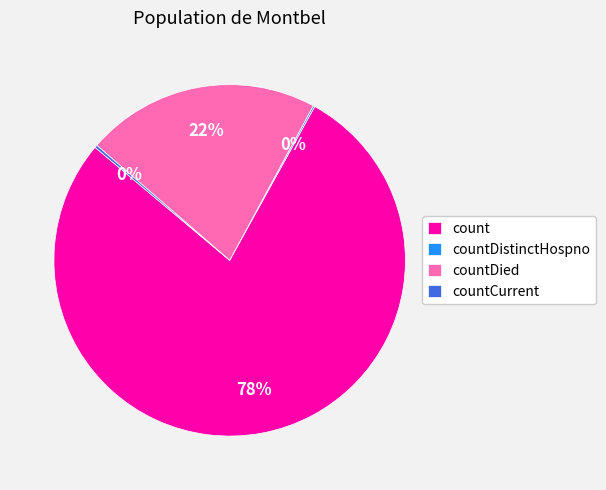

Is there any slice that represents more than half of the pie?

Yes